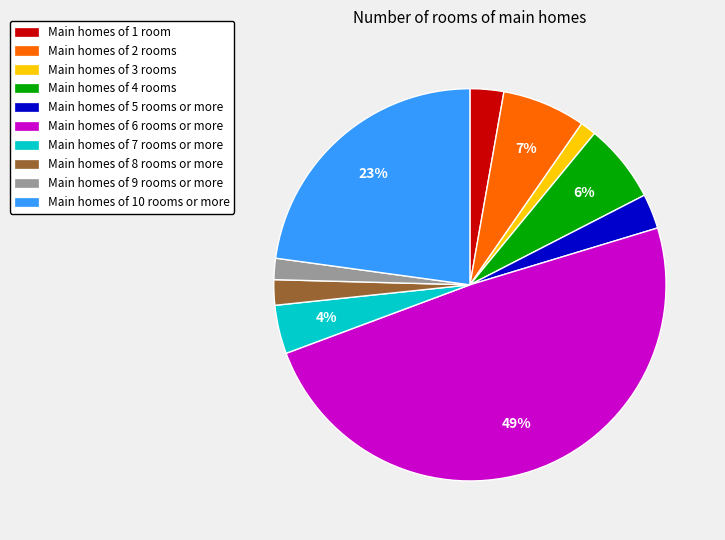

To the nearest percent, what is the average slice percentage?

10%